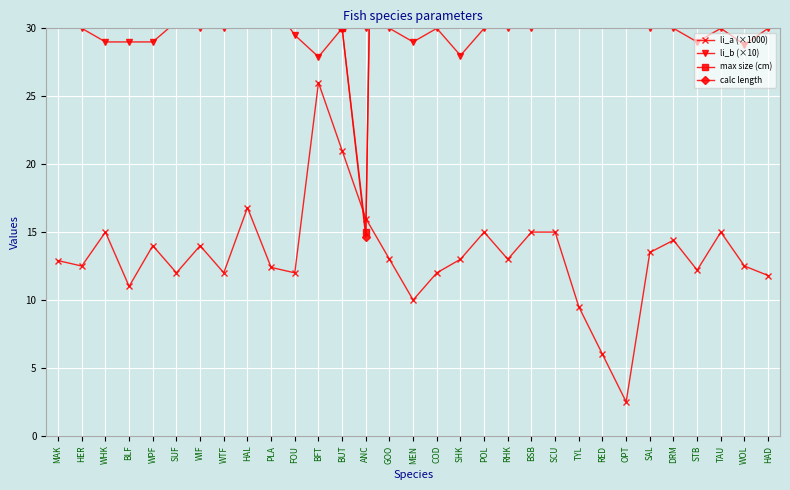

Reading left to right, what are all the values shown in this chart?

li_a (×1000): 12.9	12.5	15.0	11.0	14.0	12.0	14.0	12.0	16.8	12.4	12.0	26.0	21.0	16.0	13.0	10.0	12.0	13.0	15.0	13.0	15.0	15.0	9.5	6.0	2.5	13.5	14.4	12.2	15.0	12.5	11.8
li_b (×10): 30.5	30.0	29.0	29.0	29.0	30.5	30.0	30.0	31.0	32.0	29.5	27.9	30.0	30.0	30.0	29.0	30.0	28.0	30.0	30.0	30.0	31.0	31.0	31.0	31.0	30.0	30.0	29.0	30.0	28.8	30.0
max size (cm): 60.0	45.0	133.0	130.0	46.0	89.0	64.0	60.0	470.0	82.6	43.0	458.0	30.0	15.0	120.0	50.0	200.0	76.0	130.0	66.0	66.0	46.0	125.0	50.8	110.0	150.0	145.0	200.0	91.0	150.0	112.0
calc length: 59.9	44.5	131.6	128.6	45.7	87.8	63.6	59.3	223.0	61.0	42.2	456.6	30.0	14.6	120.2	49.5	200.0	74.8	128.7	65.2	65.9	45.7	124.9	50.3	110.5	151.3	144.0	199.4	91.0	151.1	112.5